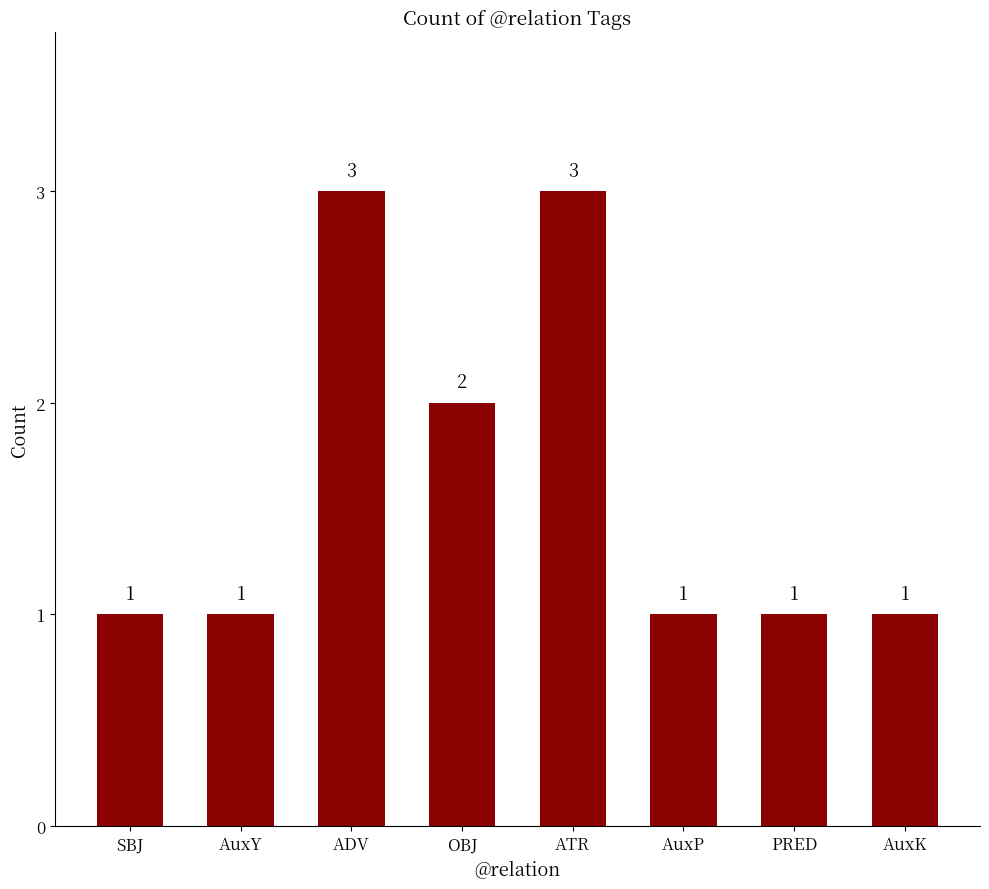

The value at ADV is 3. True or false?

True